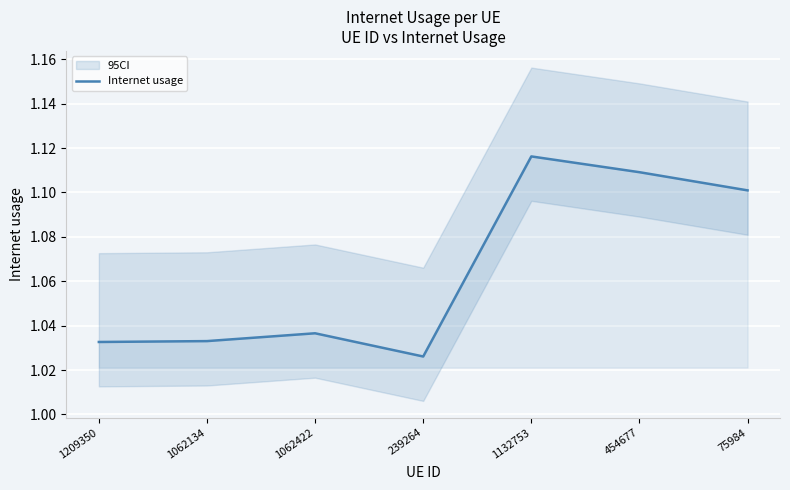

What is the difference between the second highest and second lowest values?

0.1